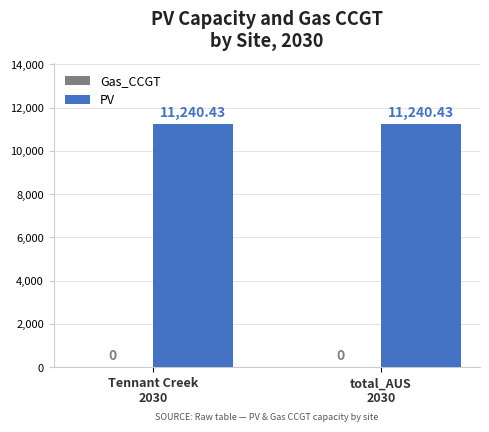

At Tennant Creek
2030, list the series in order from largest to smallest.

PV, Gas_CCGT